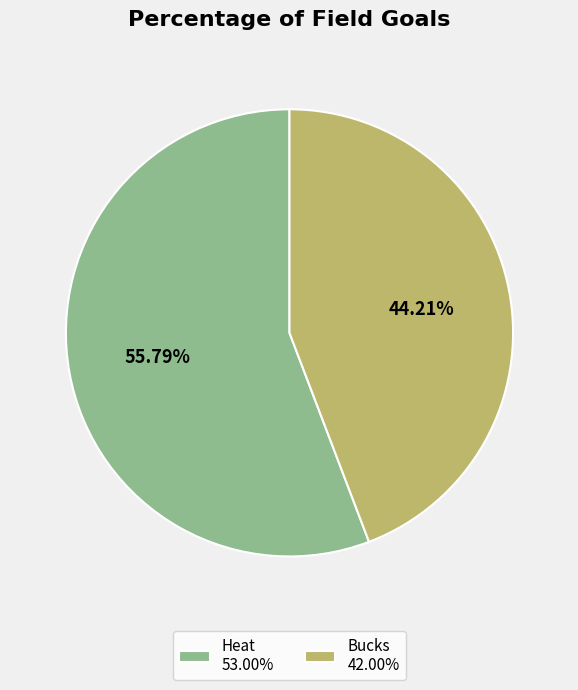

Is Bucks the majority of the pie?

No